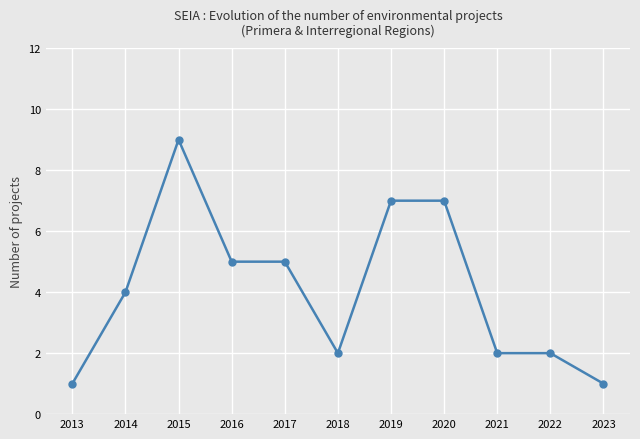

What is the difference between the values at 2023 and 2020?

6